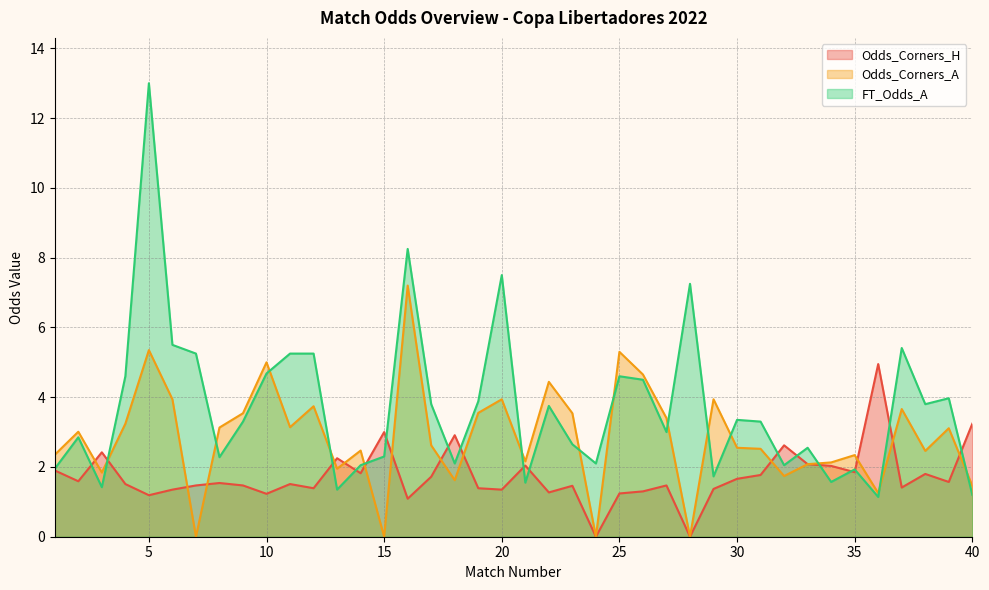

Where is Odds_Corners_A nearest to the value 3?

2